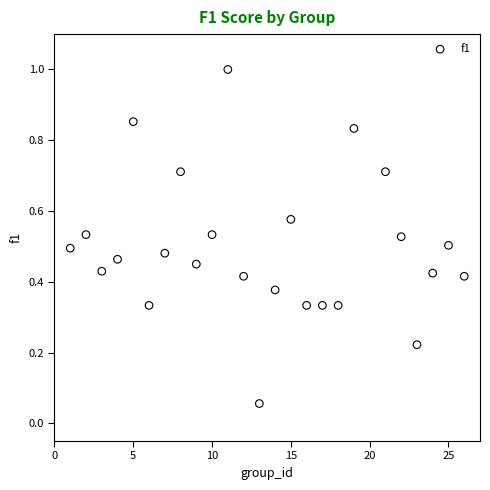

What is the range of X values (max minus min)?

25.0